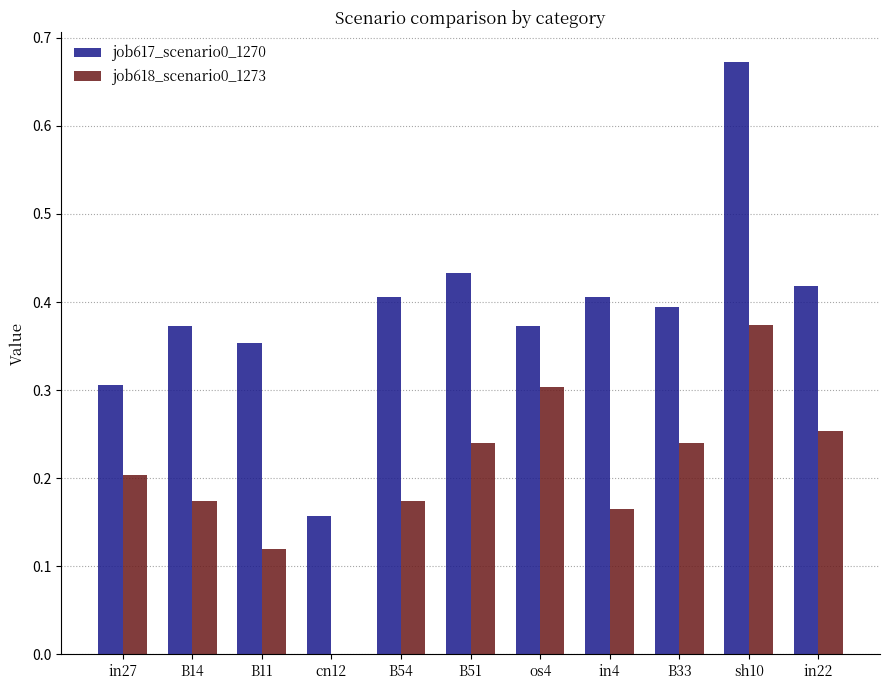

How many groups of bars are there?

11